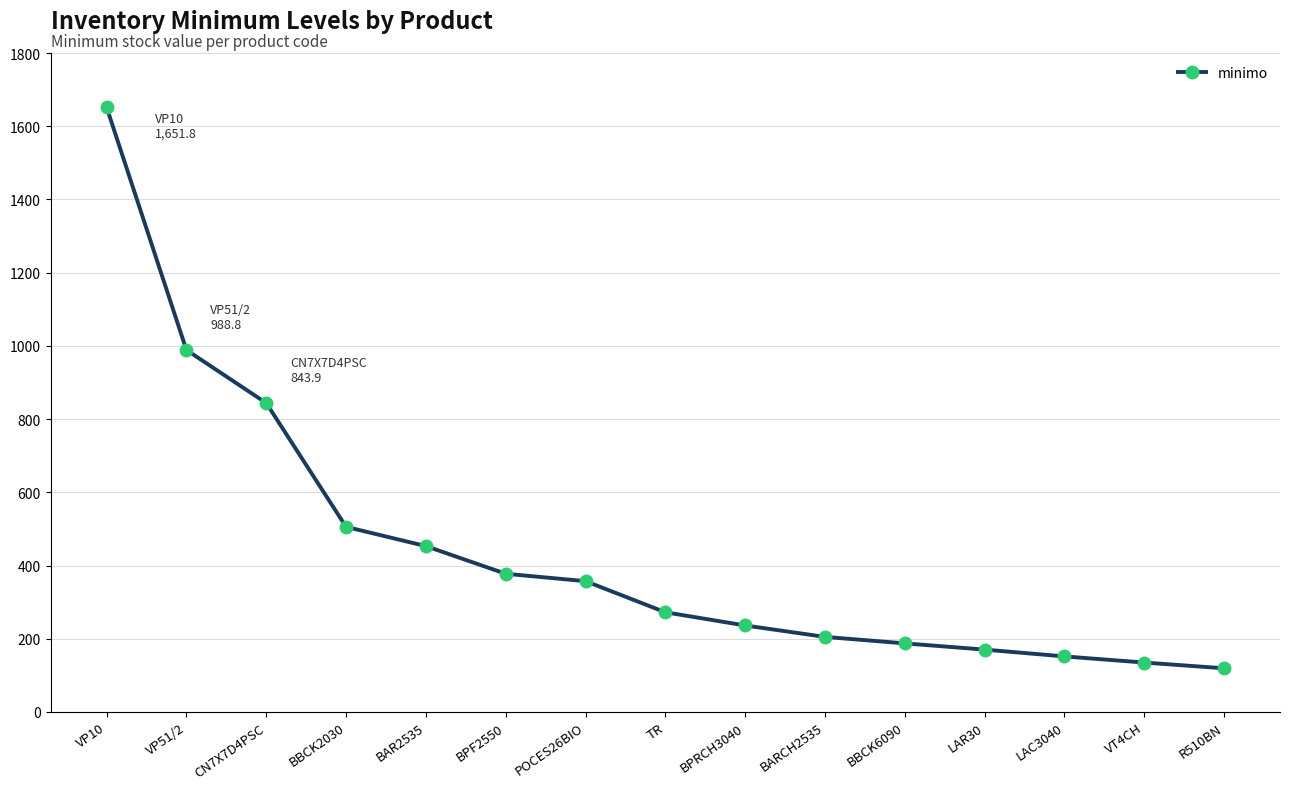

At which category does the chart reach its peak across all series?

VP10